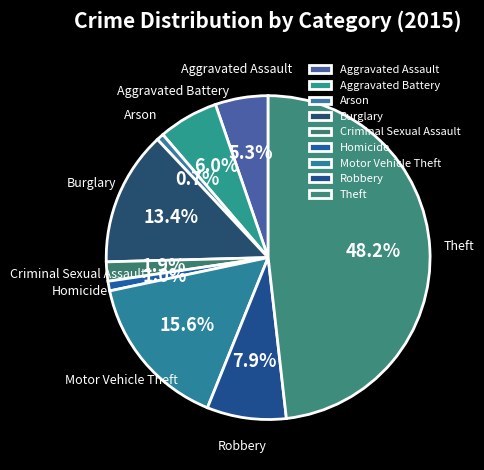

What percentage is the Criminal Sexual Assault slice, to the nearest percent?

2%